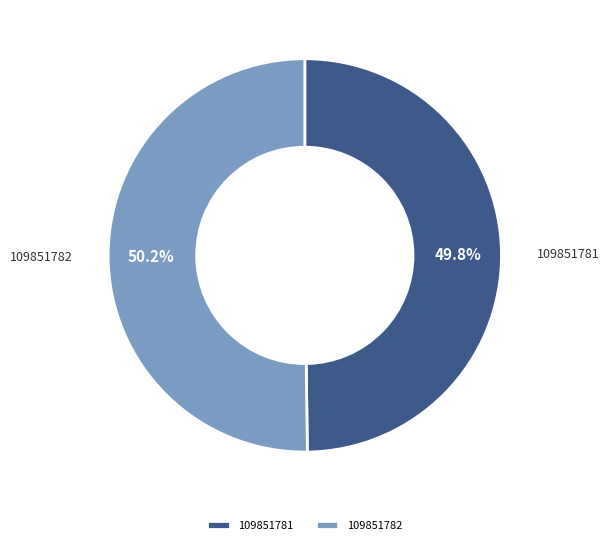

To the nearest percent, what portion does 109851781 represent?

50%